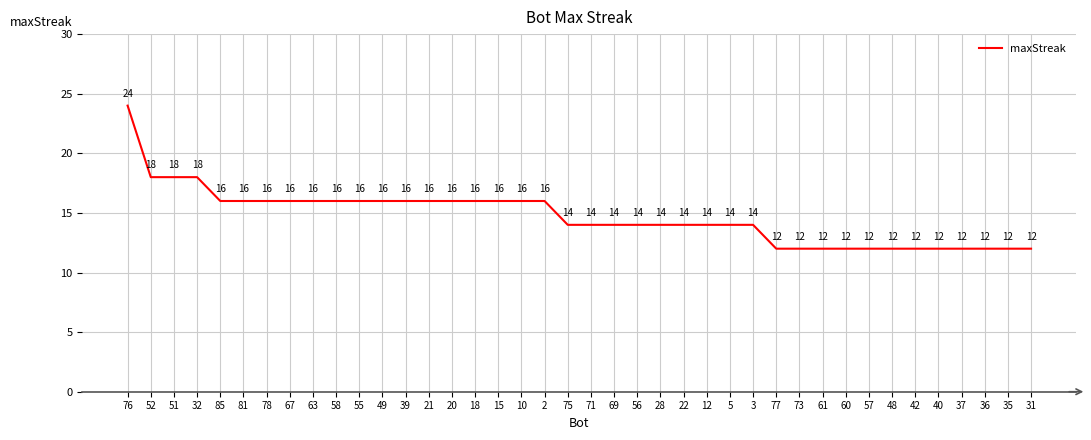

What is the greatest value displayed?

24